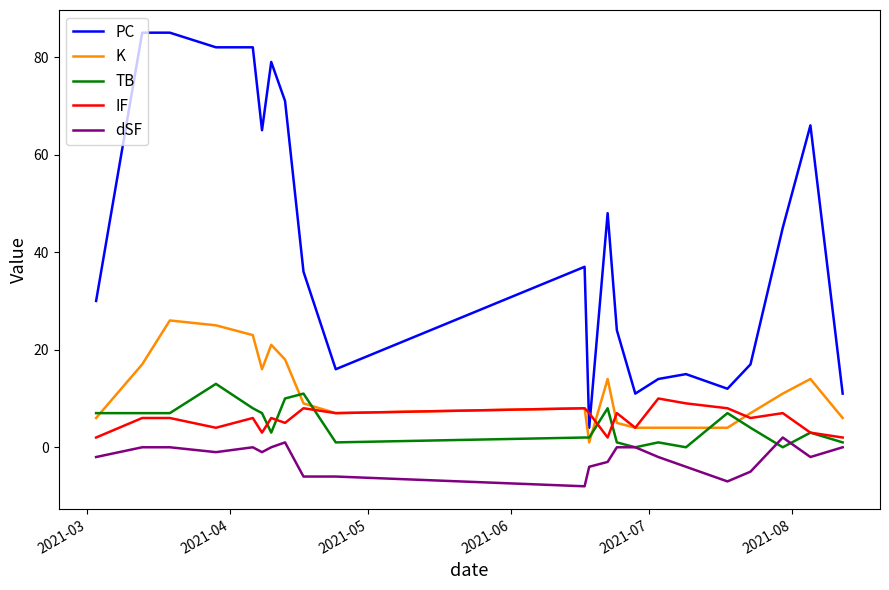

What is the greatest value displayed?

85